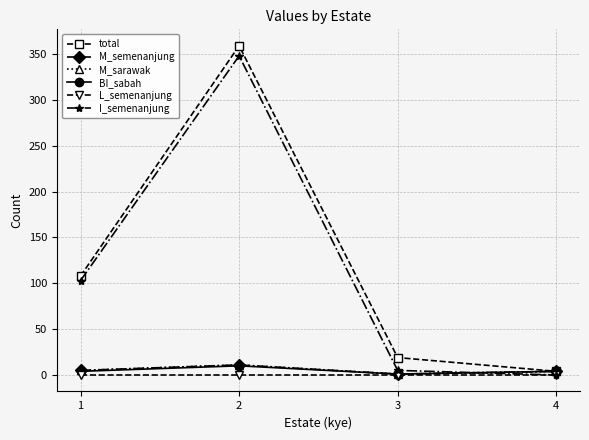

Is this an area chart (filled region under the line)?

No